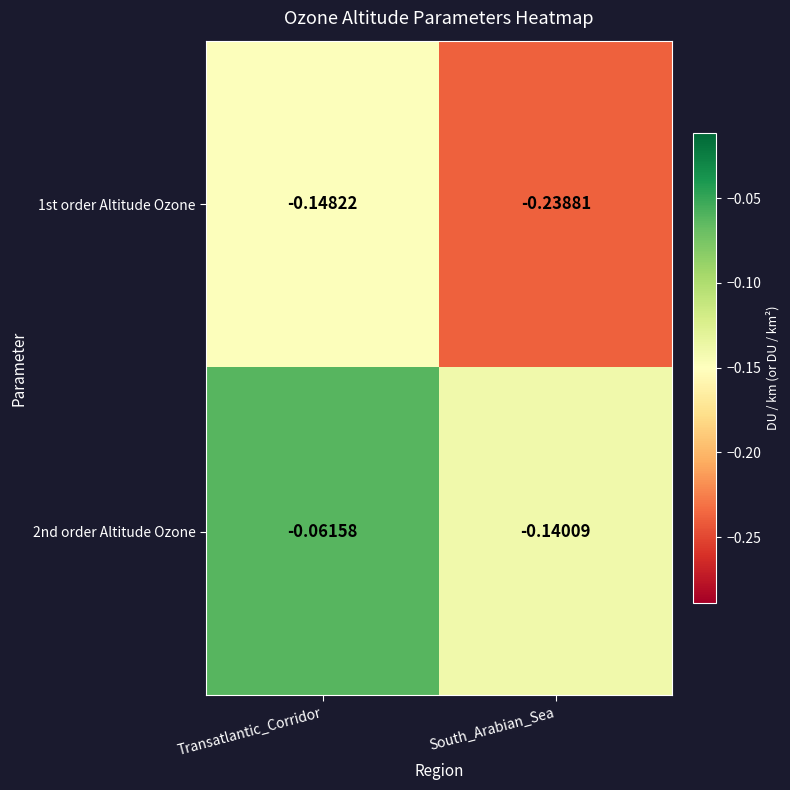

Is the value of 2nd order Altitude Ozone at Transatlantic_Corridor greater than the value of 1st order Altitude Ozone at Transatlantic_Corridor?

Yes